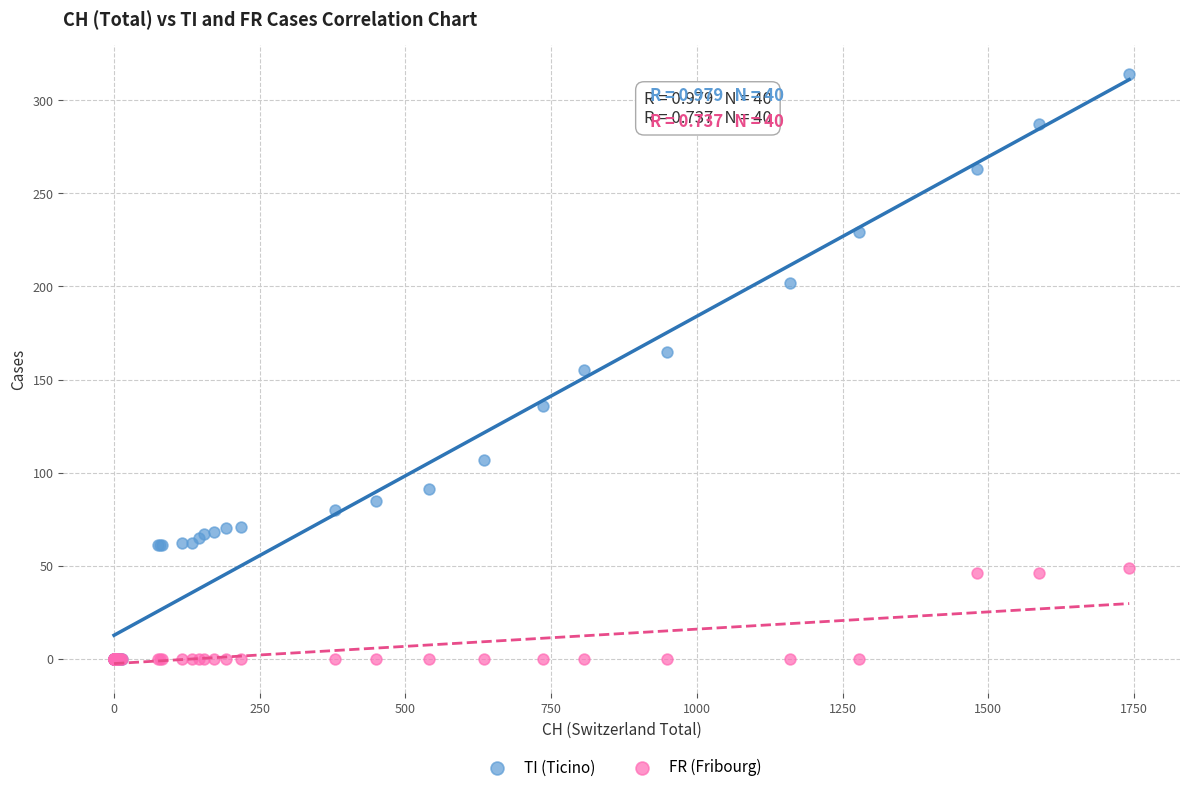

What are all the series names shown in the legend?

TI (Ticino), FR (Fribourg)